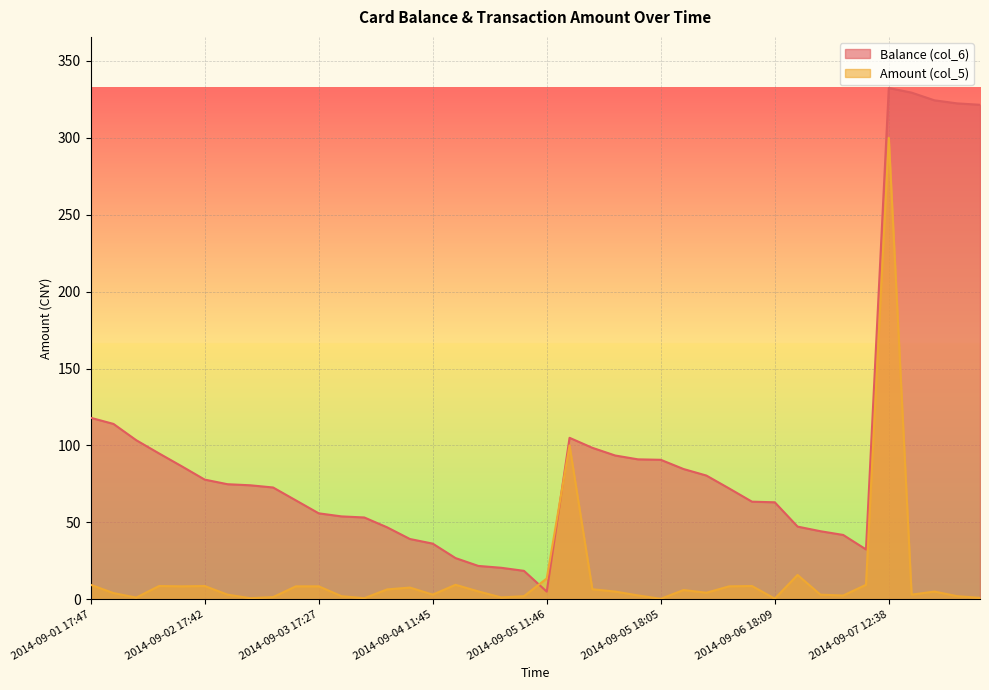

How many interior local valleys does the Amount (col_5) series have?

11